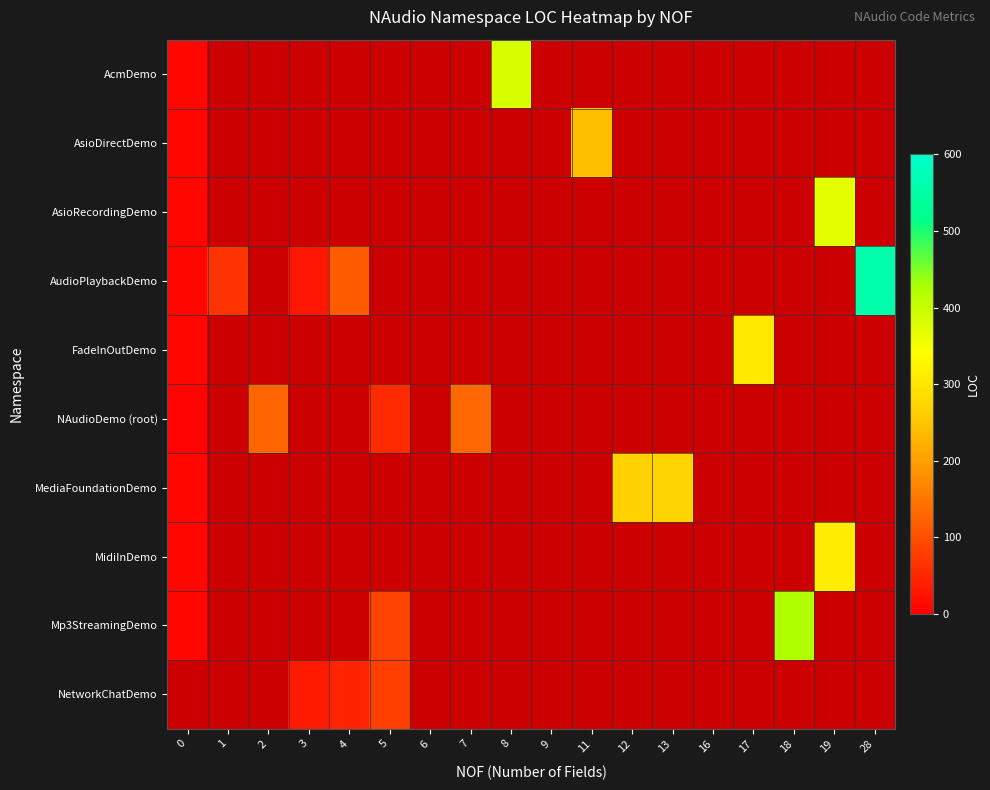

List the series in order of their peak value, lowest first.

NAudioDemo (root), AsioDirectDemo, MediaFoundationDemo, FadeInOutDemo, MidiInDemo, AsioRecordingDemo, AcmDemo, Mp3StreamingDemo, AudioPlaybackDemo, NetworkChatDemo